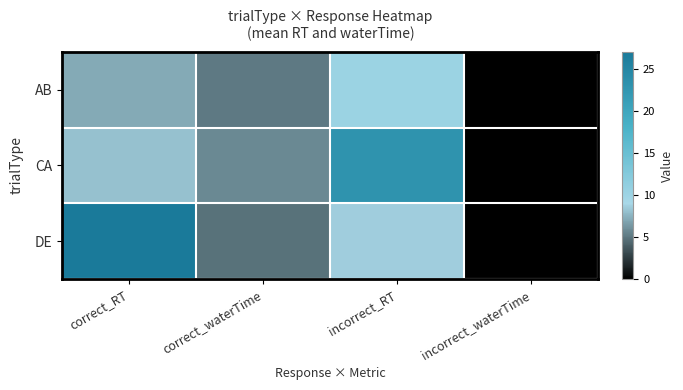

Reading left to right, transcribe all the data shown in this chart.

AB: correct_RT=7.2	correct_waterTime=5.2	incorrect_RT=10.2	incorrect_waterTime=0.0
CA: correct_RT=8.1	correct_waterTime=5.7	incorrect_RT=23.0	incorrect_waterTime=0.0
DE: correct_RT=27.0	correct_waterTime=4.8	incorrect_RT=8.6	incorrect_waterTime=0.0